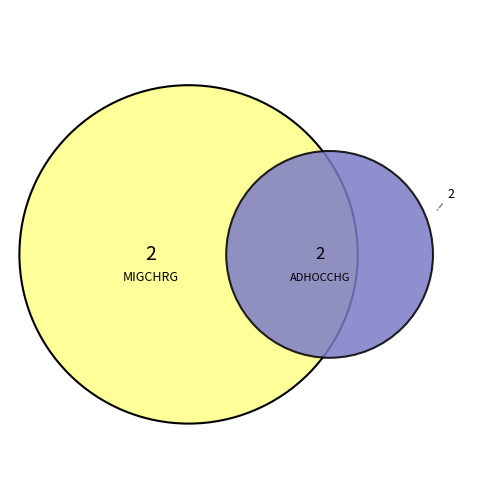

To the nearest percent, what is the average slice percentage?

33%